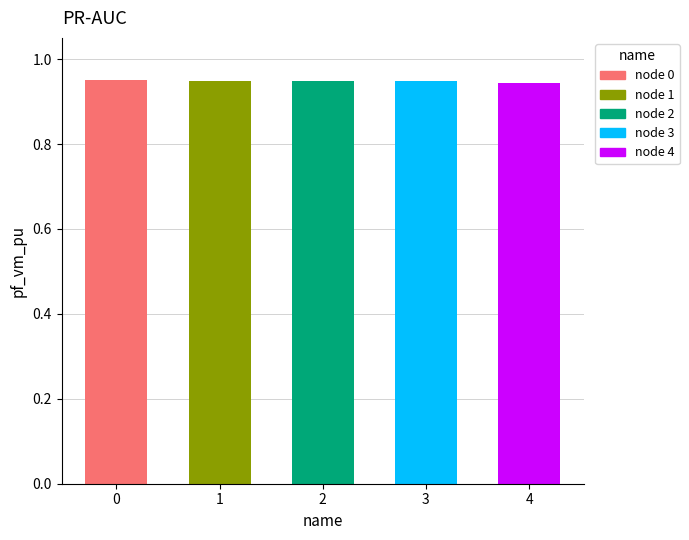

The chart shows a value of 0.9 at 1. True or false?

True